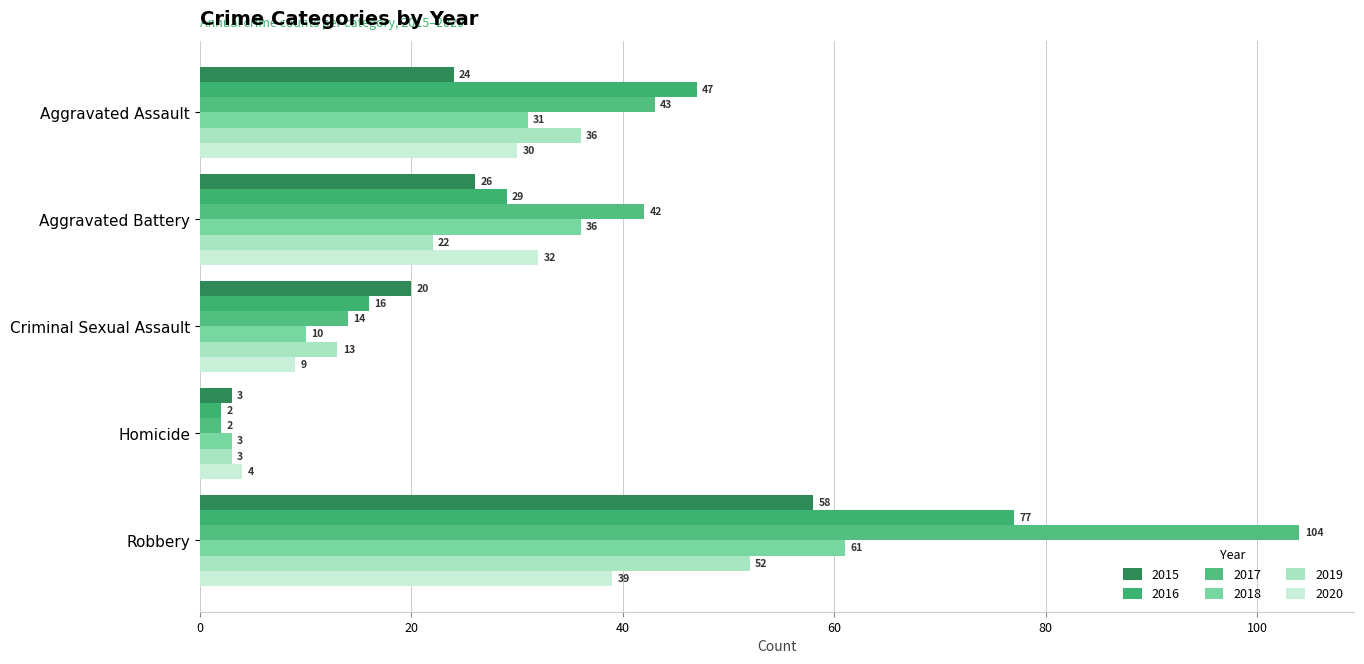

What is the label of the 4th bar from the left?

Homicide